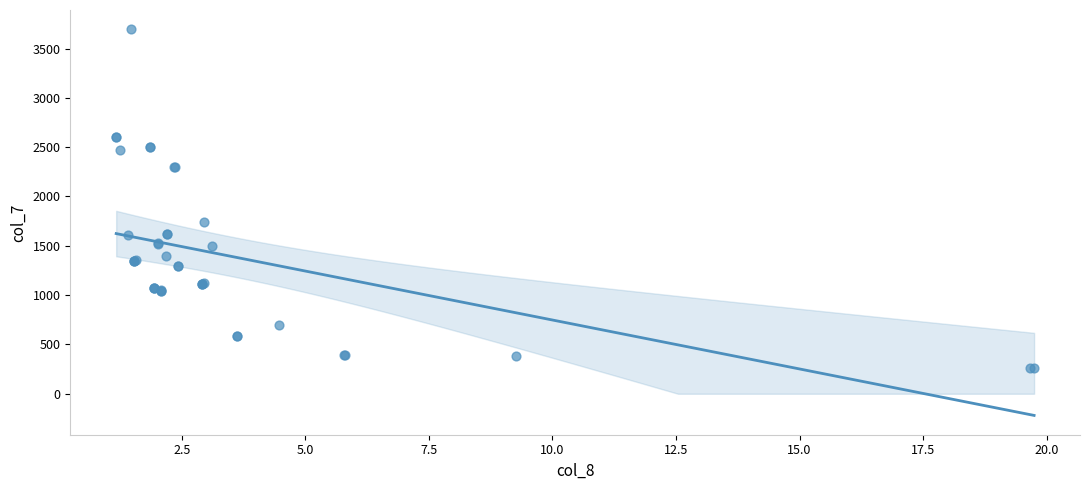

What Y value in the scatter plot is closest to 1977?

1740